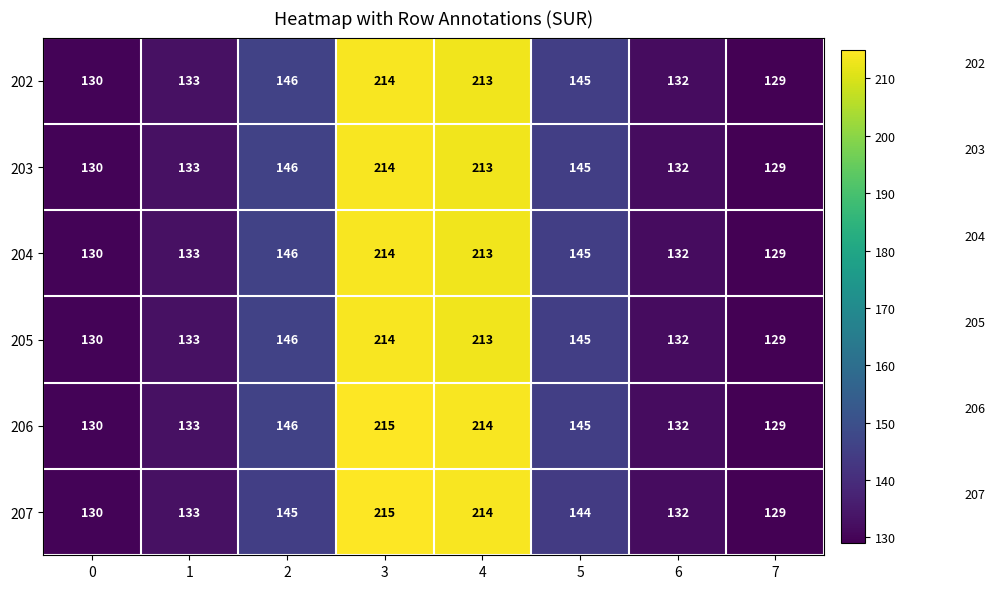

Read the 207 value at 6, to the nearest 5.

130